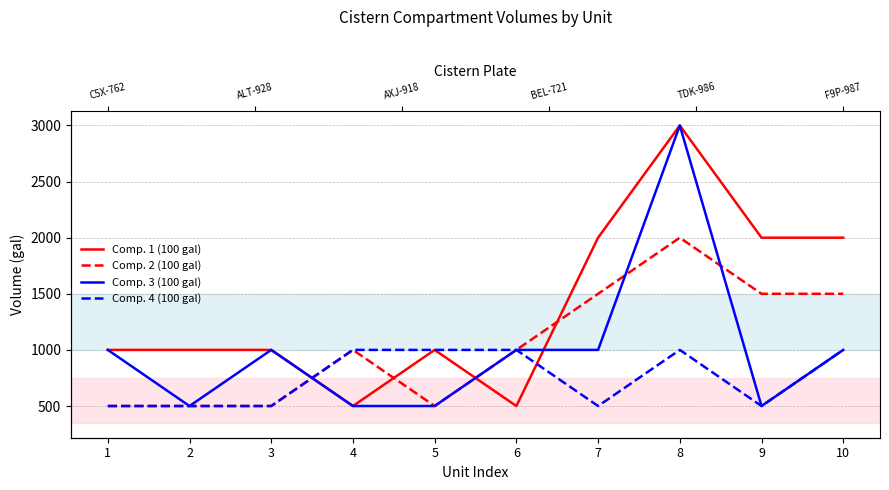

What is the total value across all series at 5?

3000